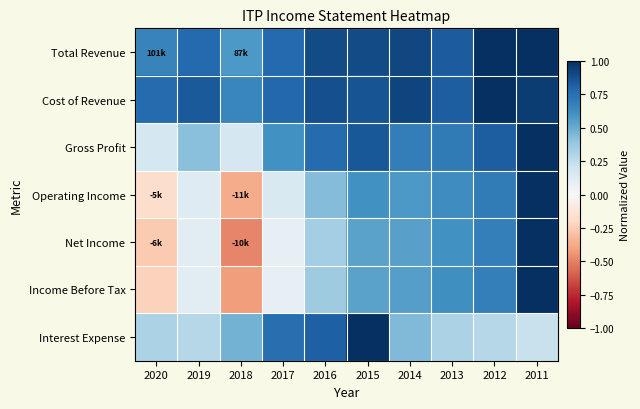

Reading left to right, transcribe all the data shown in this chart.

Total Revenue: 2020=0.7	2019=0.8	2018=0.6	2017=0.8	2016=0.9	2015=0.9	2014=0.9	2013=0.8	2012=1.0	2011=1.0
Cost of Revenue: 2020=0.8	2019=0.8	2018=0.7	2017=0.8	2016=0.9	2015=0.9	2014=0.9	2013=0.8	2012=1.0	2011=0.9
Gross Profit: 2020=0.2	2019=0.4	2018=0.2	2017=0.6	2016=0.8	2015=0.8	2014=0.7	2013=0.7	2012=0.8	2011=1.0
Operating Income: 2020=-0.2	2019=0.1	2018=-0.4	2017=0.2	2016=0.4	2015=0.6	2014=0.6	2013=0.6	2012=0.7	2011=1.0
Net Income: 2020=-0.3	2019=0.1	2018=-0.5	2017=0.1	2016=0.3	2015=0.5	2014=0.5	2013=0.6	2012=0.7	2011=1.0
Income Before Tax: 2020=-0.2	2019=0.1	2018=-0.4	2017=0.1	2016=0.4	2015=0.5	2014=0.5	2013=0.6	2012=0.7	2011=1.0
Interest Expense: 2020=0.3	2019=0.3	2018=0.5	2017=0.8	2016=0.8	2015=1.0	2014=0.4	2013=0.3	2012=0.3	2011=0.2